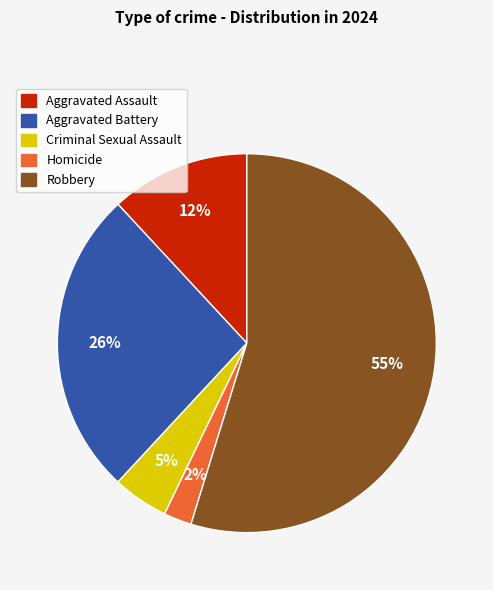

Is it true that Aggravated Assault is 1% of the pie?

False